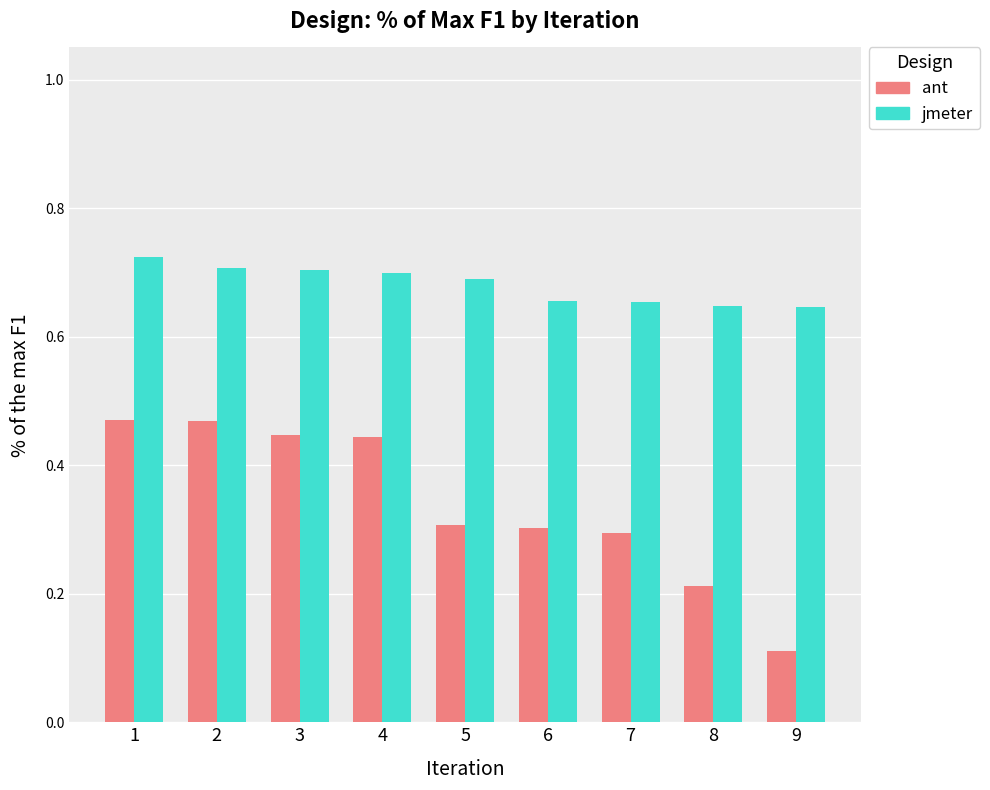

How many jmeter values are between 0 and 1?

9